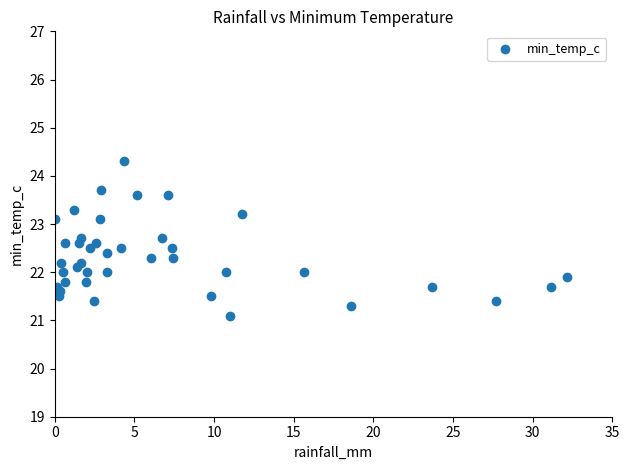

What is the range of Y values (max minus min)?

3.2